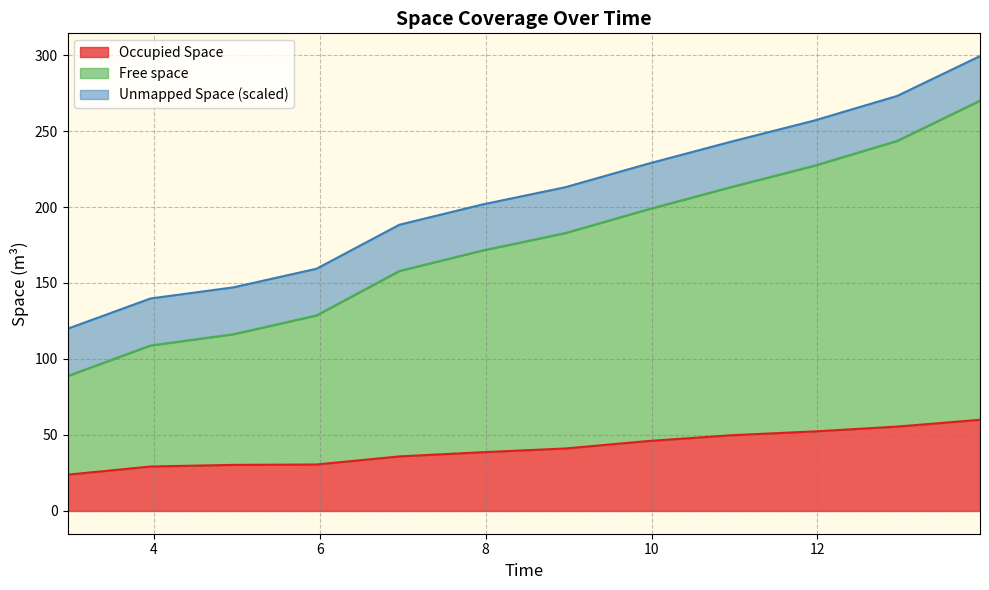

What is the highest value of the Occupied Space series?

60.0